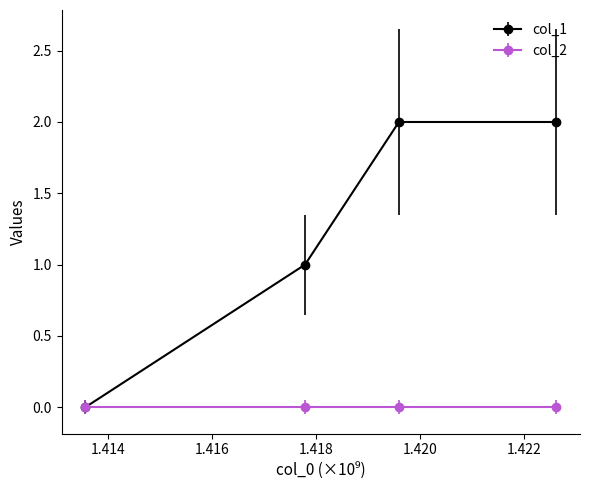

List the series in order of their overall mean, lowest first.

col_2, col_1